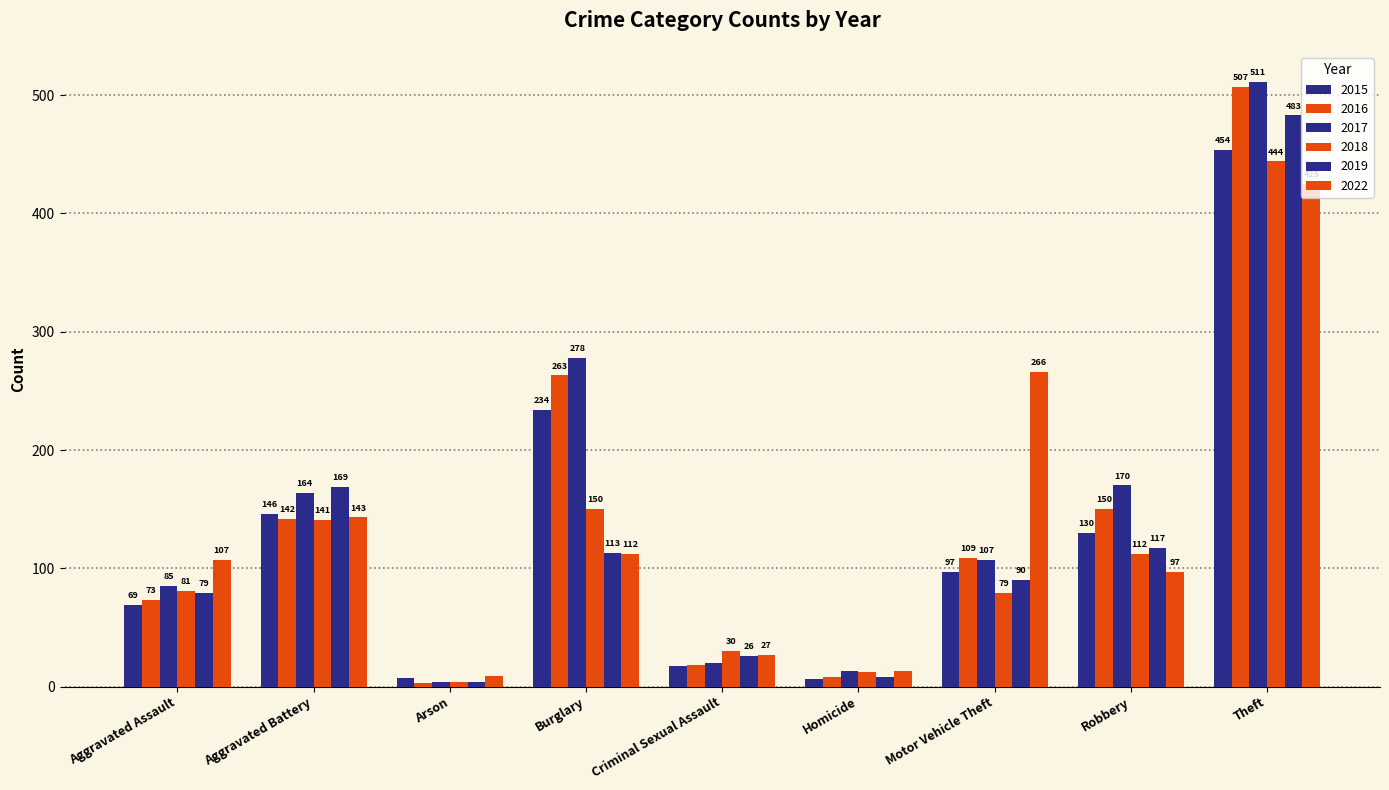

How many data points does each series have?

9